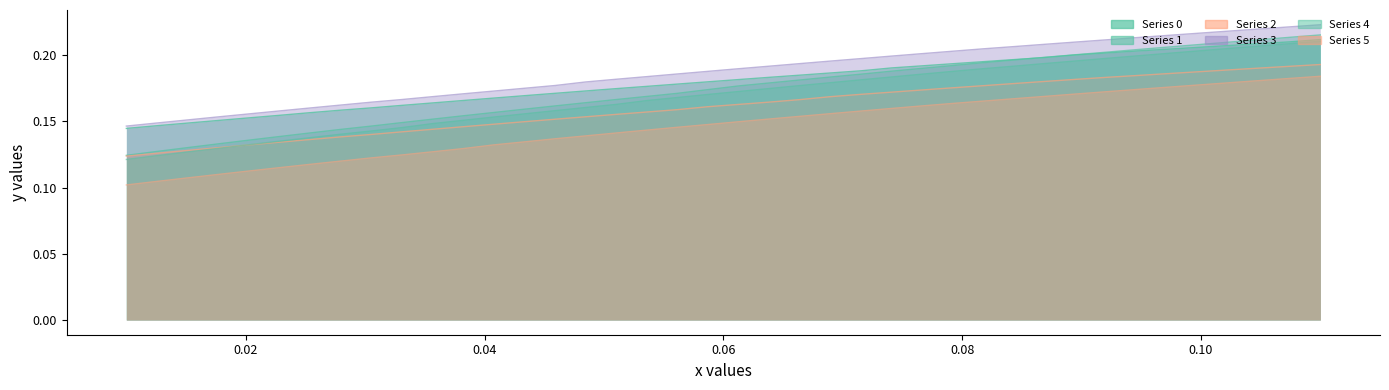

At 0.08, list the series in order from smallest to largest.

Series 5, Series 2, Series 4, Series 0, Series 1, Series 3